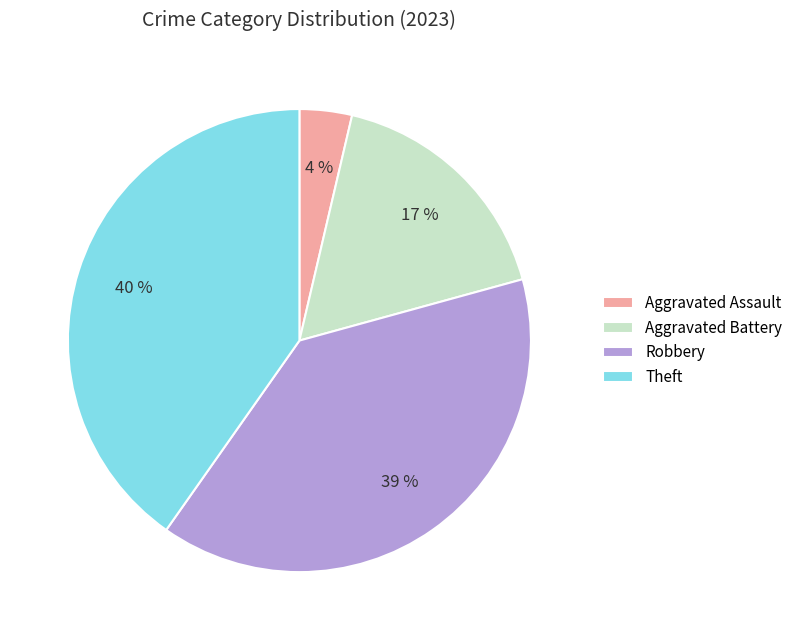

What is the ratio of the value at Robbery to the value at Aggravated Battery?

2.3